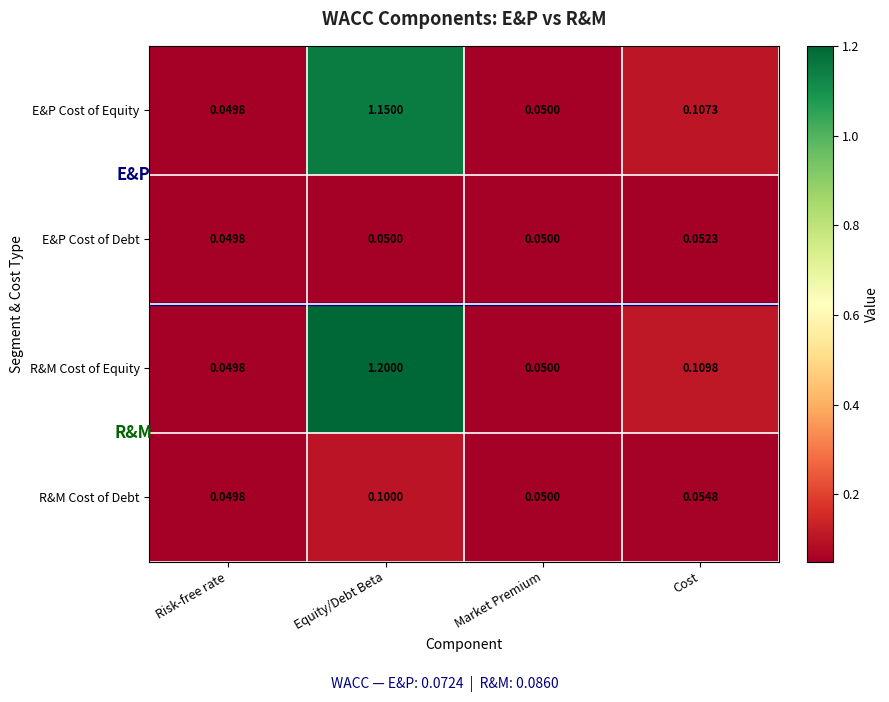

Rank the series by their maximum value, from highest to lowest.

R&M Cost of Equity, E&P Cost of Equity, R&M Cost of Debt, E&P Cost of Debt